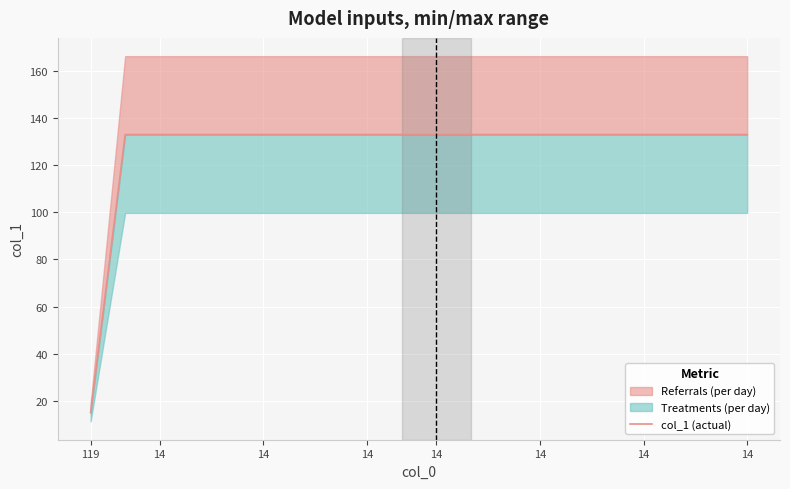

True or false: the data shows 133 at 14.

True